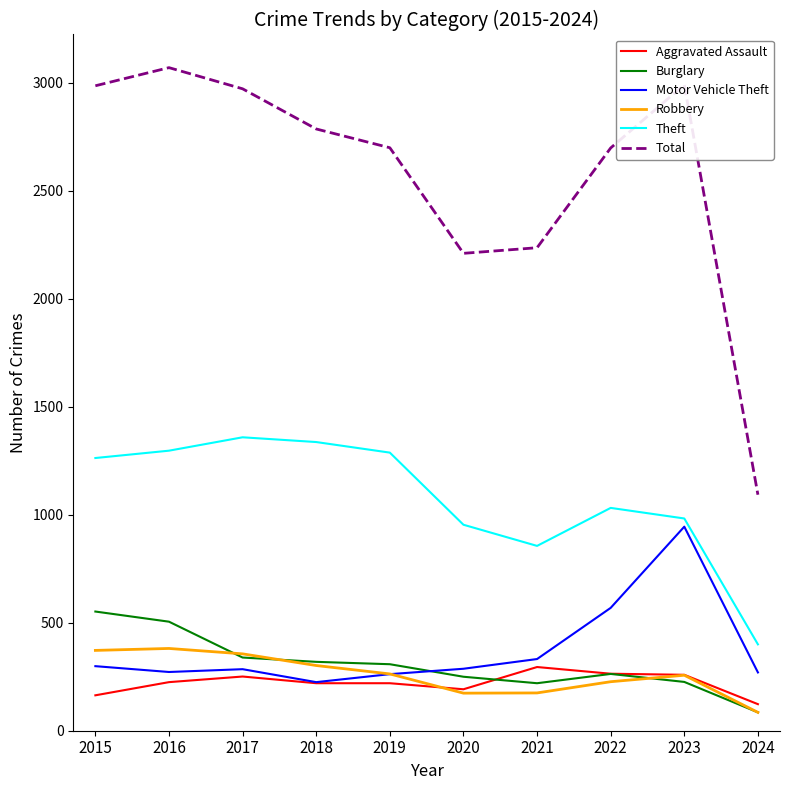

What is the difference between the second highest and second lowest values in the Motor Vehicle Theft series?

307